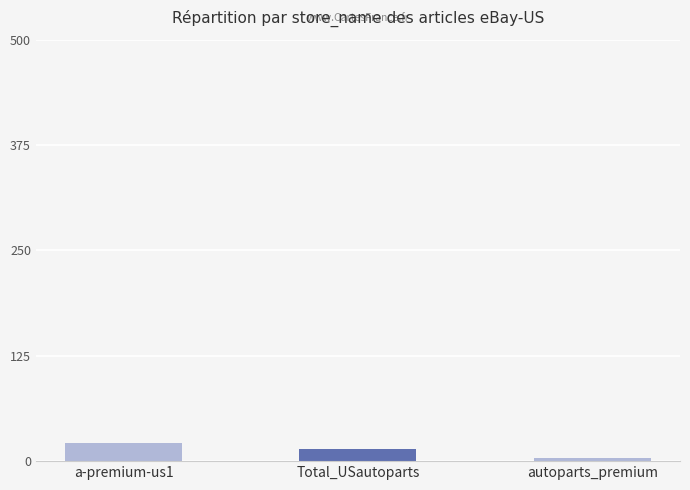

List the labels in order of value, smallest first.

autoparts_premium, Total_USautoparts, a-premium-us1